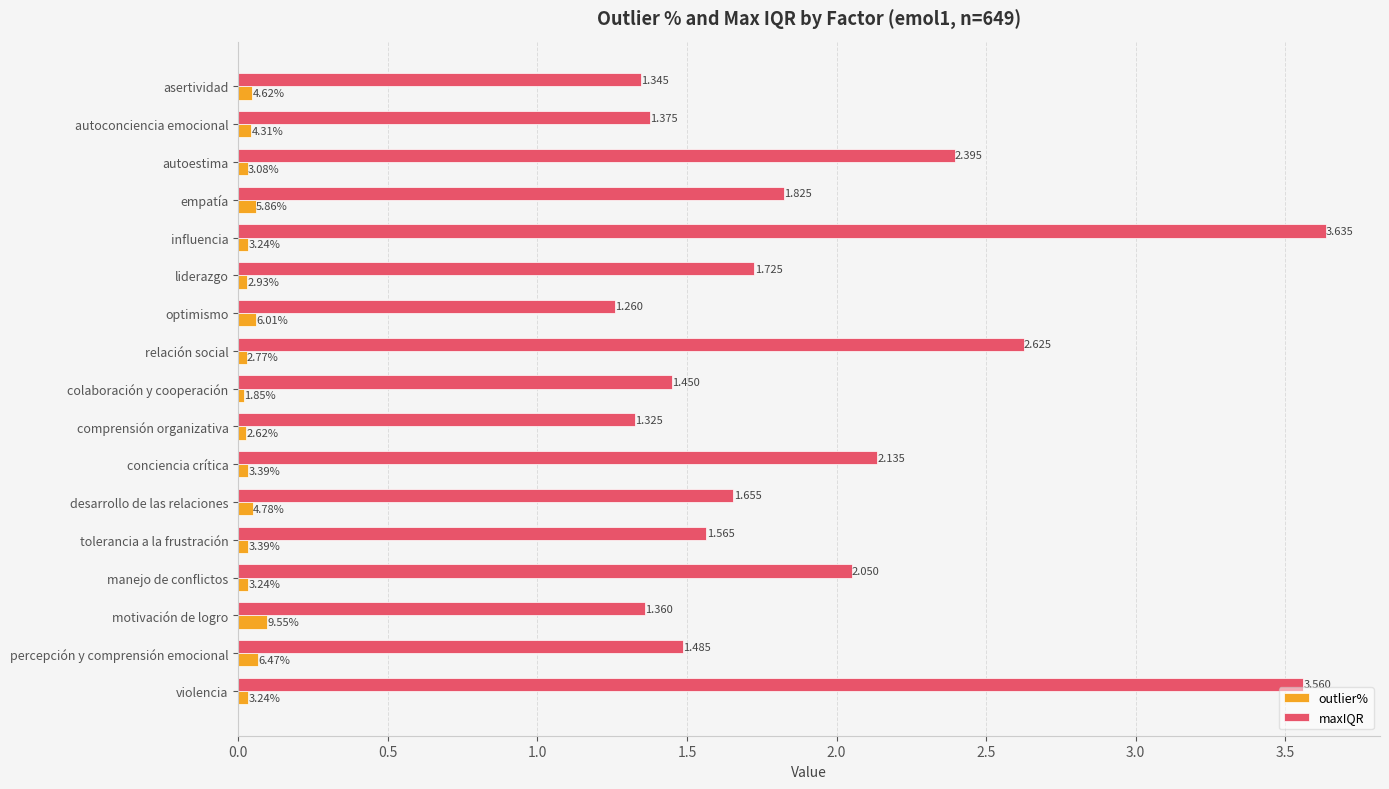

At which category does the chart reach its minimum across all series?

colaboración y cooperación